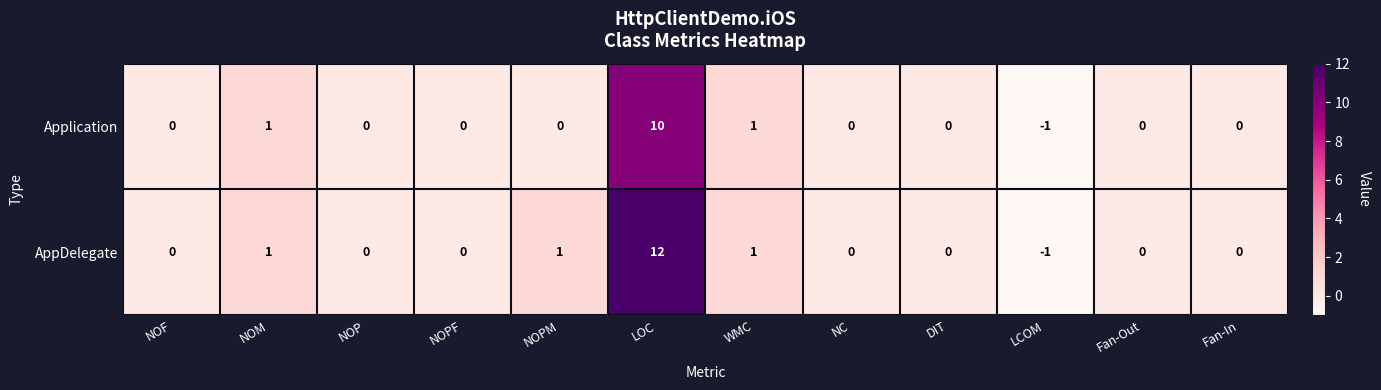

Which series has the widest spread of values?

AppDelegate